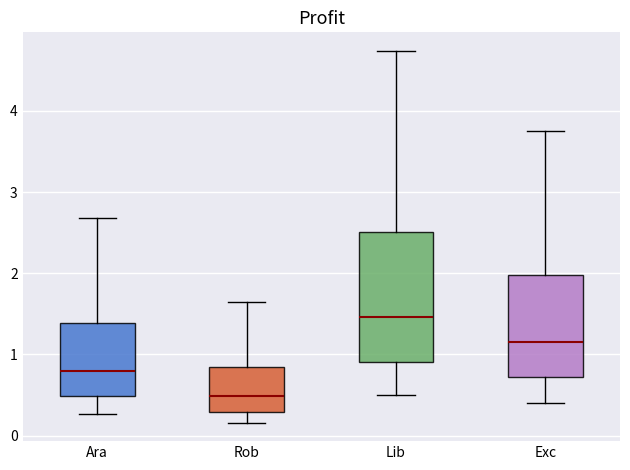

Where is the upper edge of the box for Exc on the y-axis? The values are not printed on the chart, so give them approximately, as read against the axis.

2.0